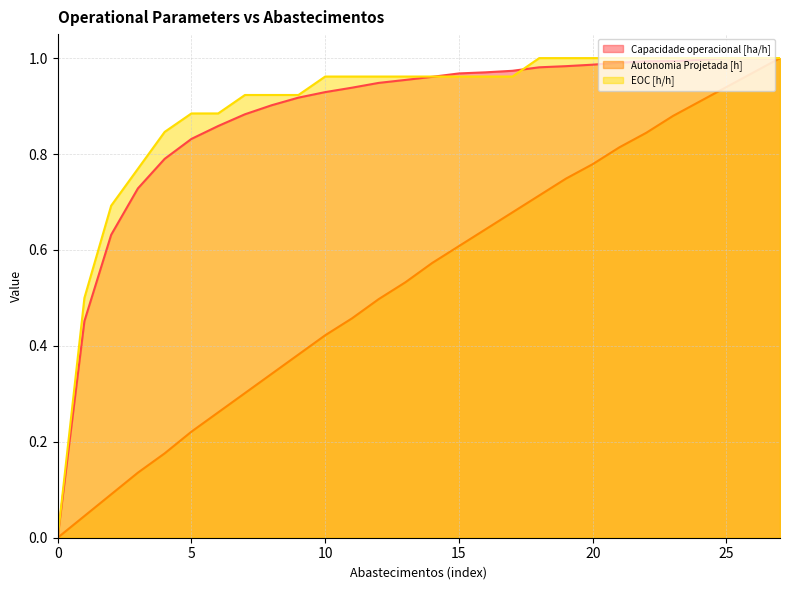

At how many categories does at least one series exceed 0?

27